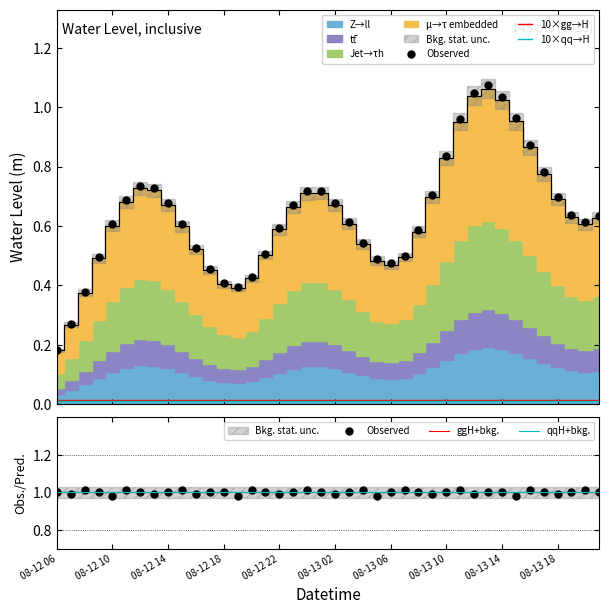

What is the average value?

0.6